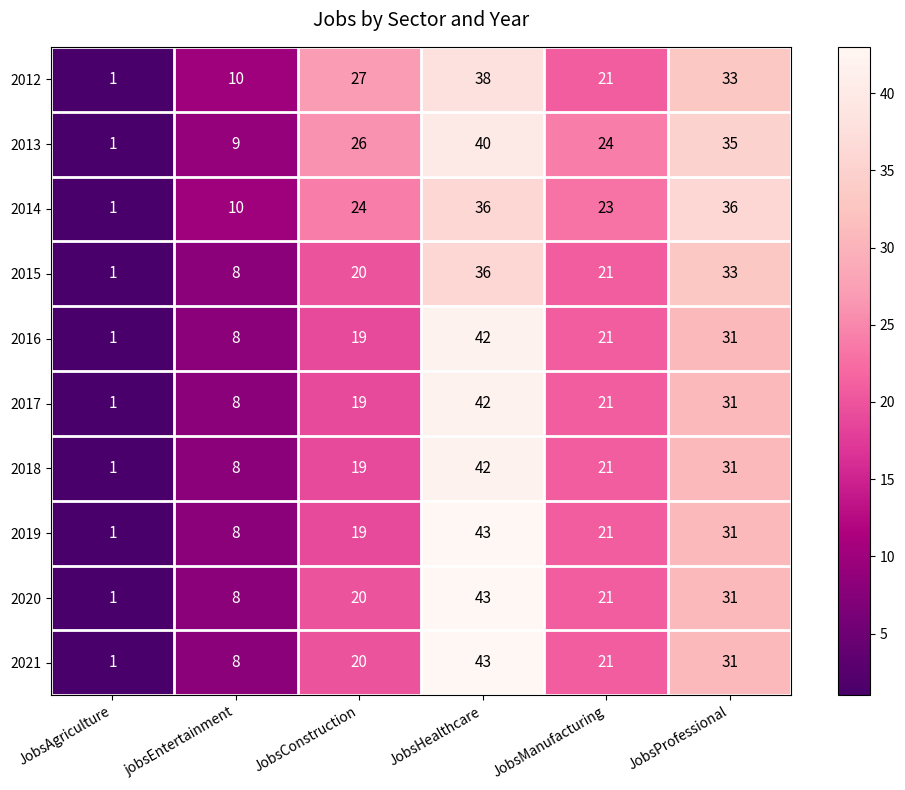

What is the maximum value shown in the chart?

43